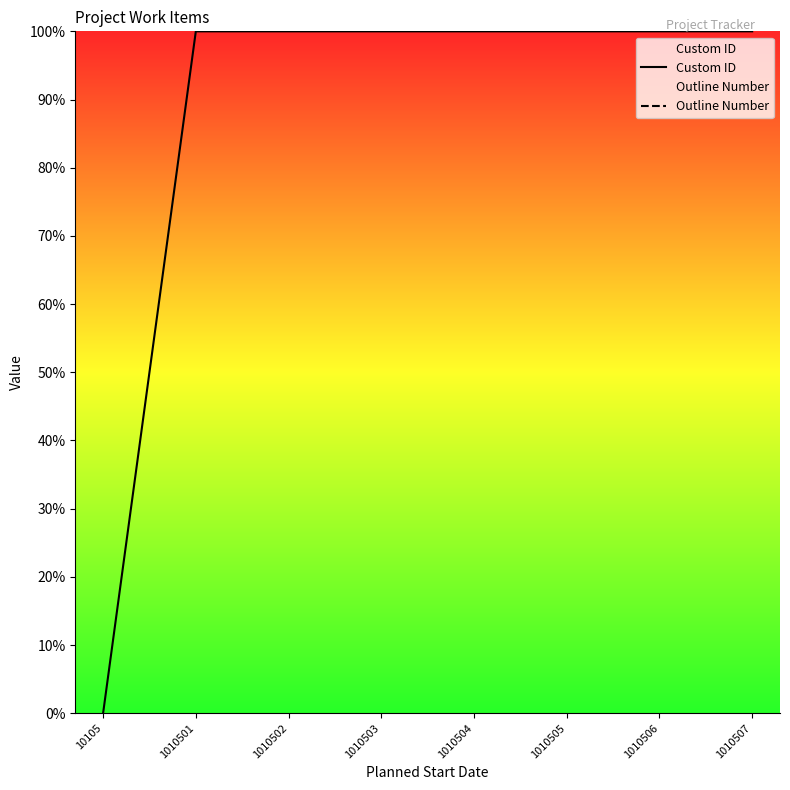

True or false: Outline Number has a value of 8500.0 at 1010507.

True